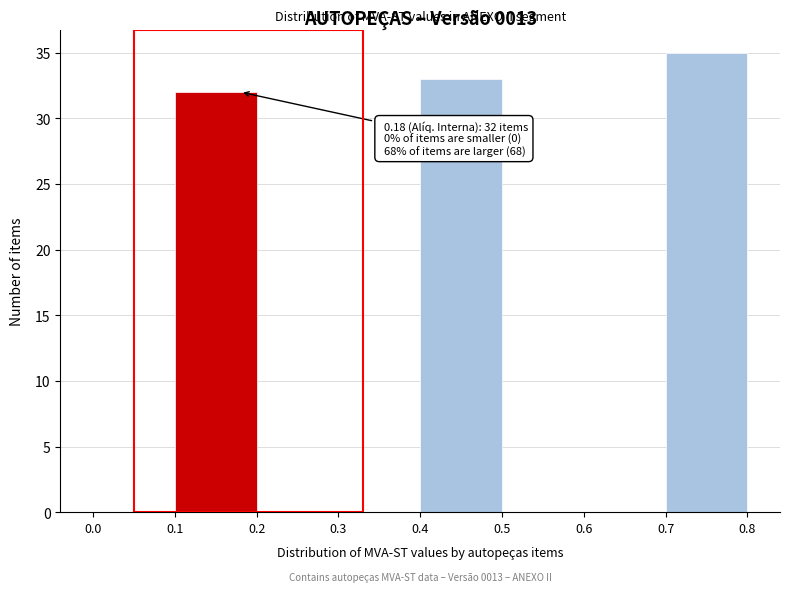

Over which range of the x-axis is the bar tallest?

0.7 to 0.8